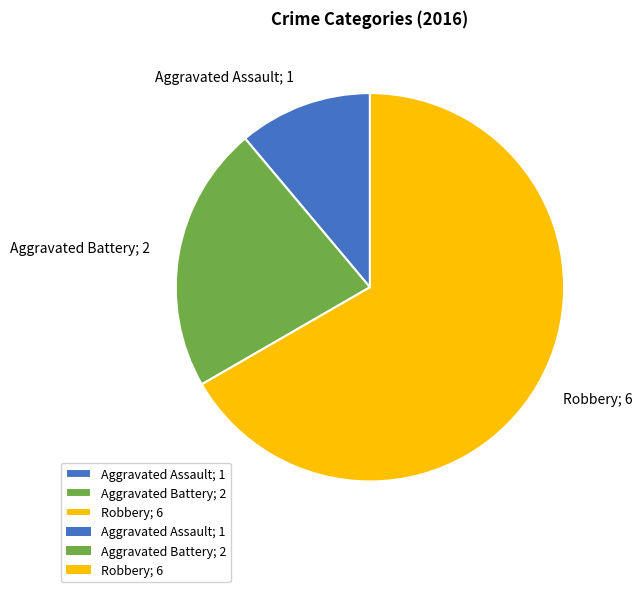

Rank the categories by value from highest to lowest.

Robbery, Aggravated Battery, Aggravated Assault